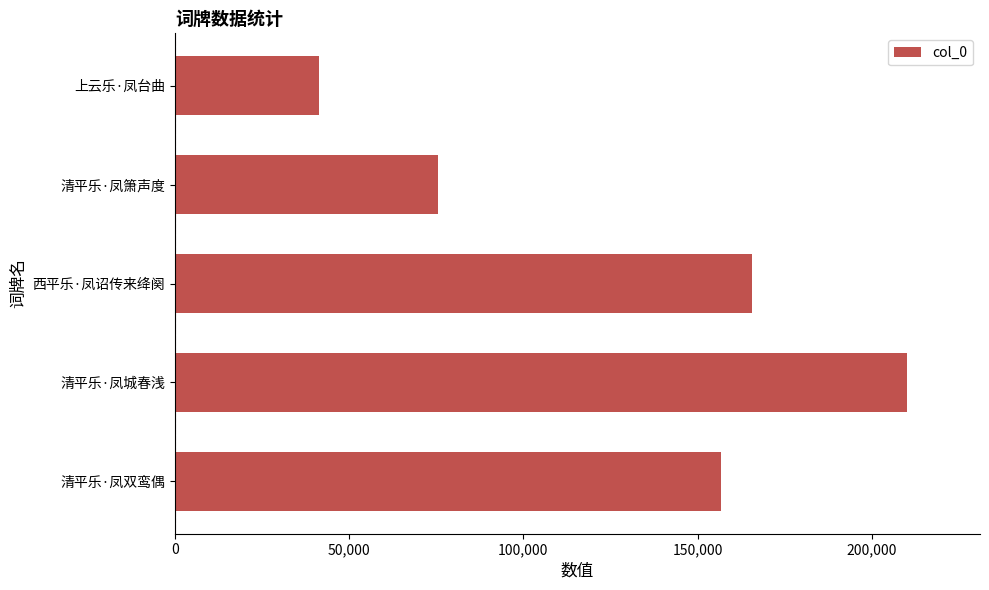

Reading bottom to top, what are all the values shown in this chart?

156723	210033	165491	75396	41241